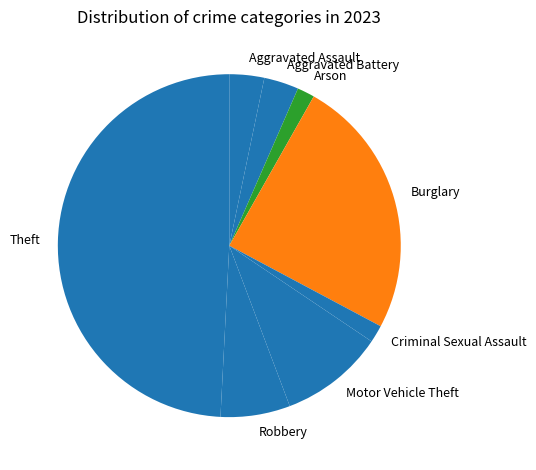

Is the sum of Arson and Theft greater than half?

Yes